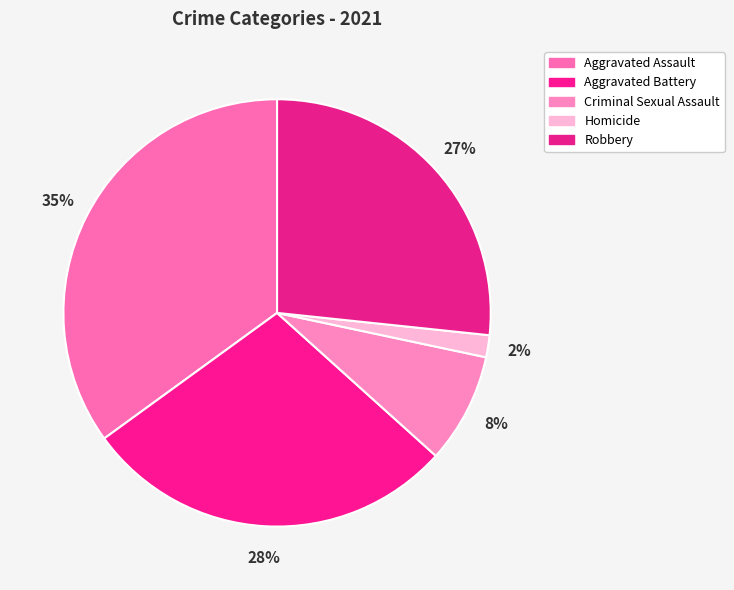

To the nearest percent, what is the difference between the largest and smallest slice percentages?

33%